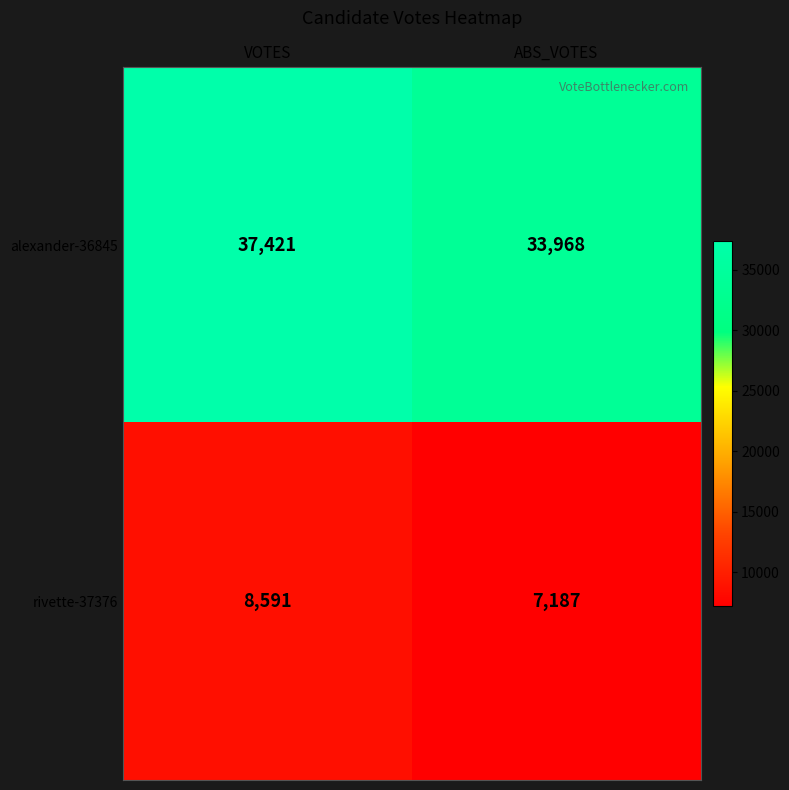

Rank the series by their average value, from highest to lowest.

alexander-36845, rivette-37376